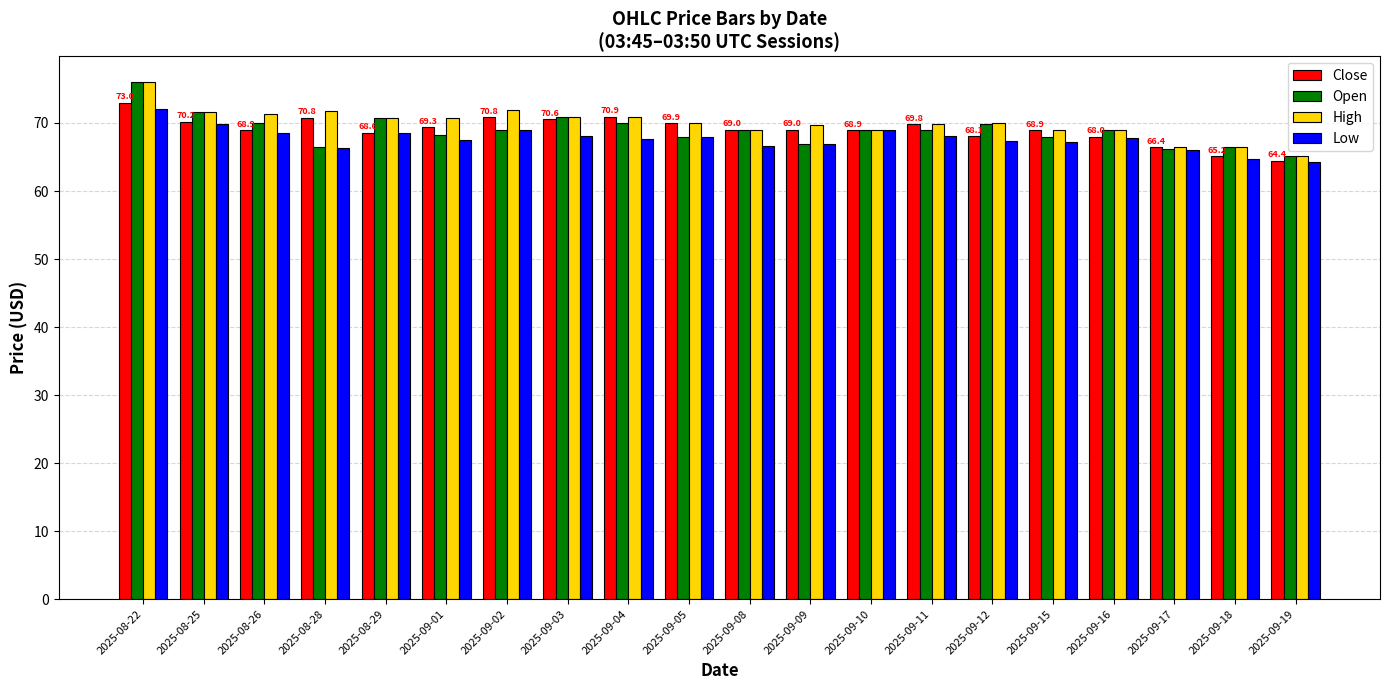

What are all the series names shown in the legend?

Close, Open, High, Low